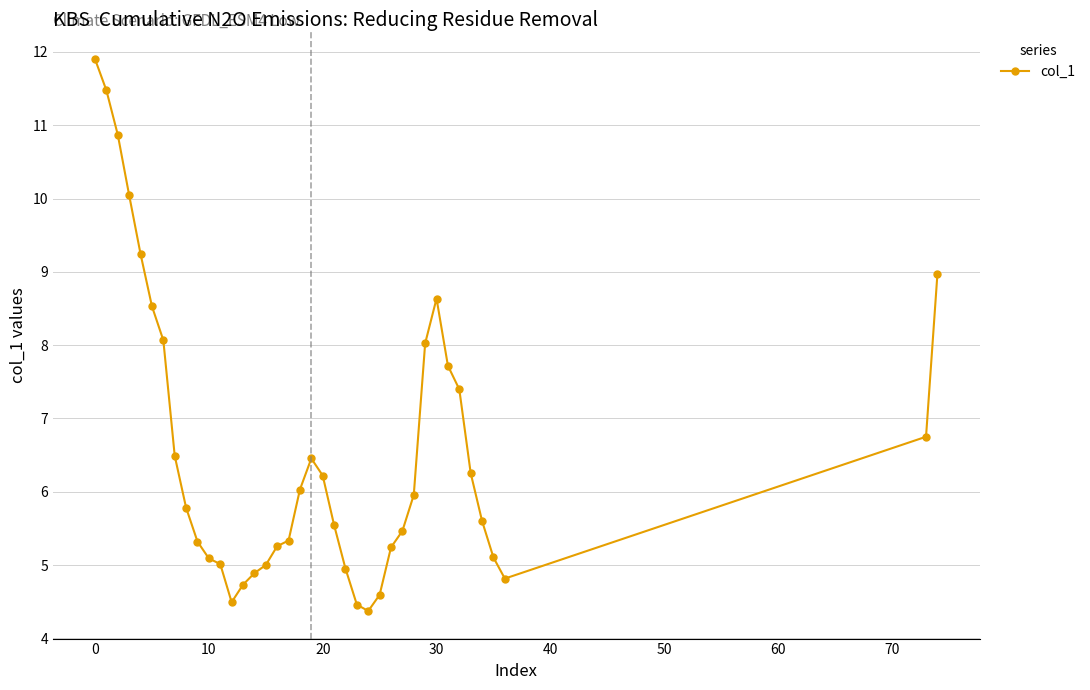

What is the sum of all values?

256.1